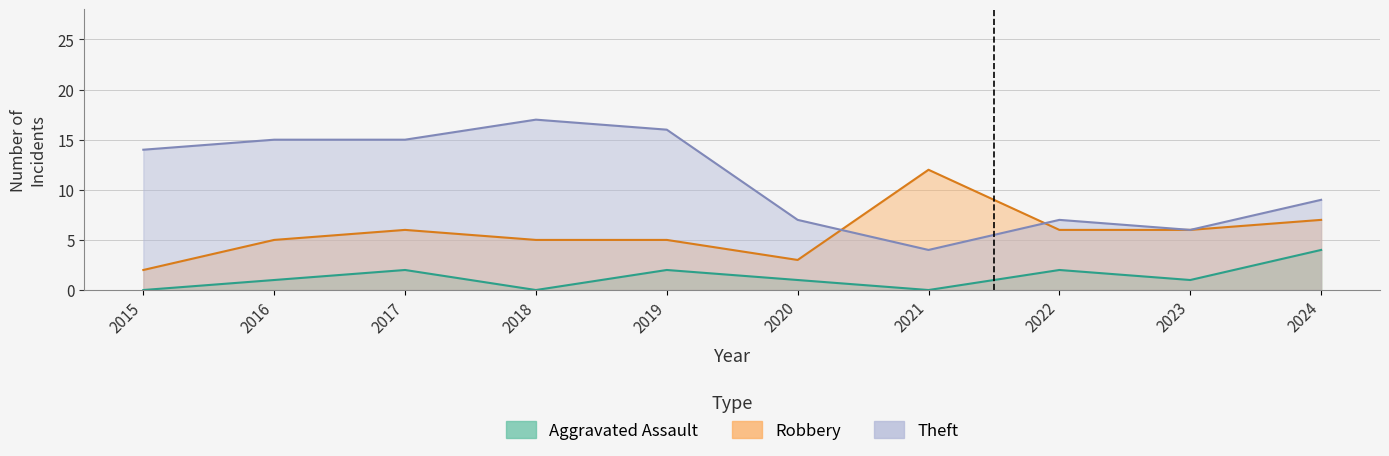

Where is the first local maximum for Aggravated Assault?

2017